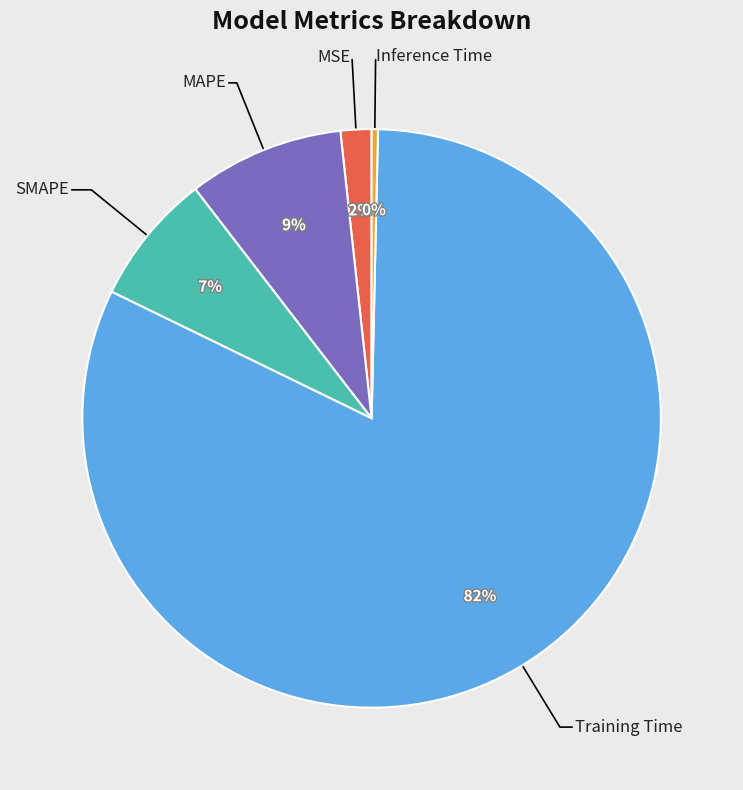

To the nearest percent, what is the average slice percentage?

20%